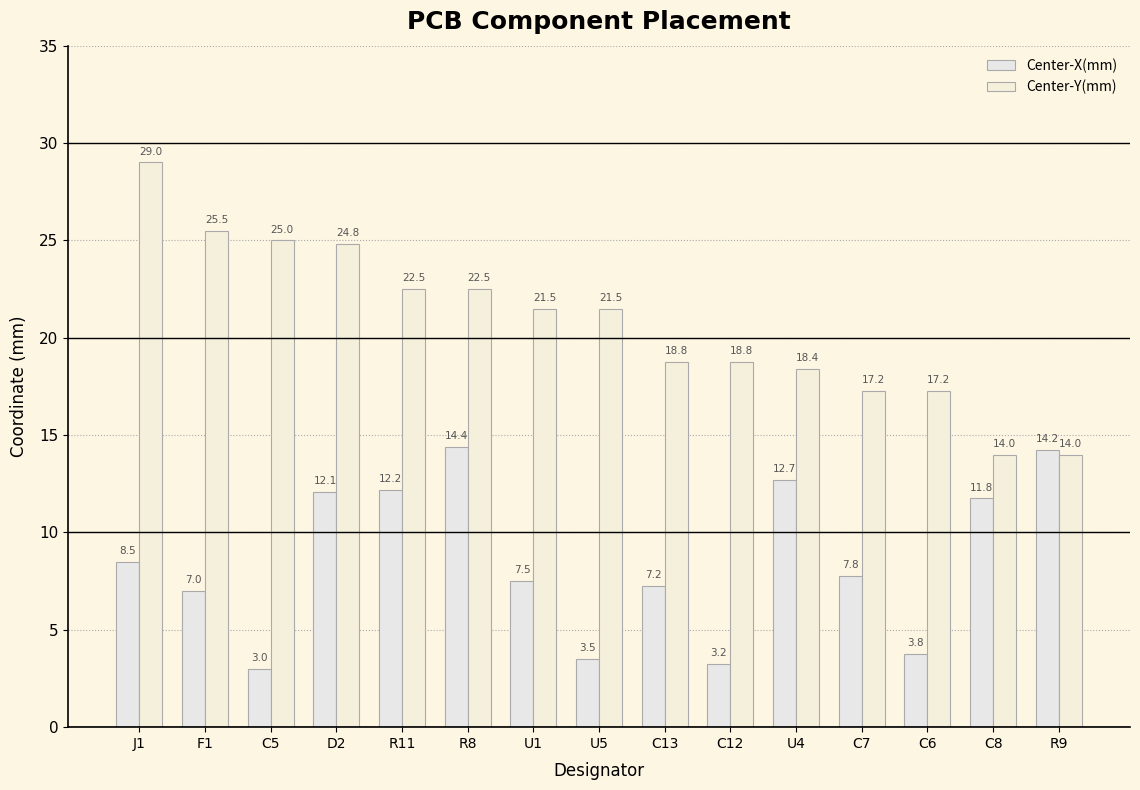

Which label corresponds to the largest value in the chart?

J1